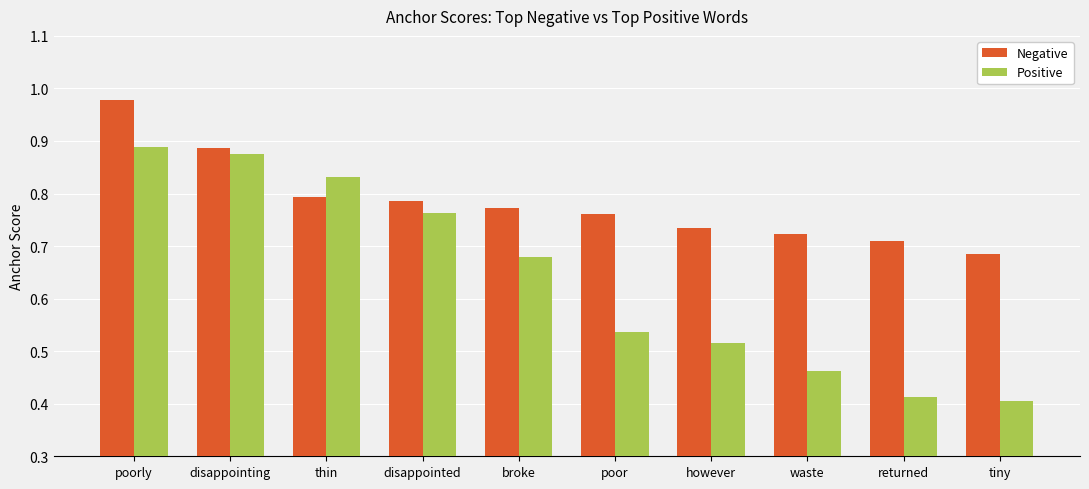

Rank the series by their average value, from lowest to highest.

Positive, Negative